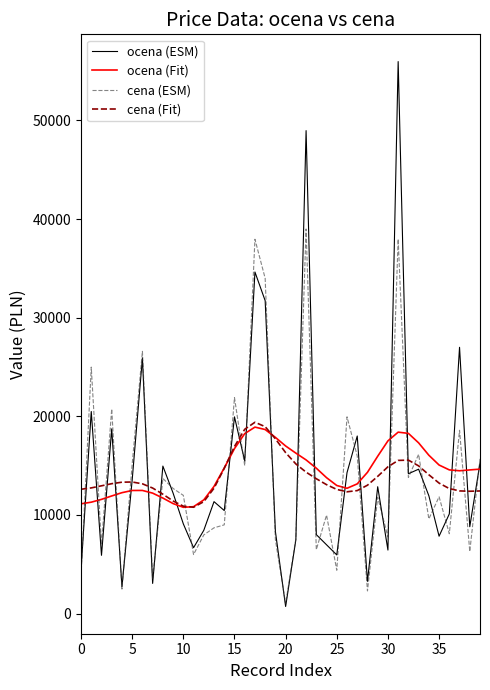

What is the maximum value shown in the chart?

55962.5